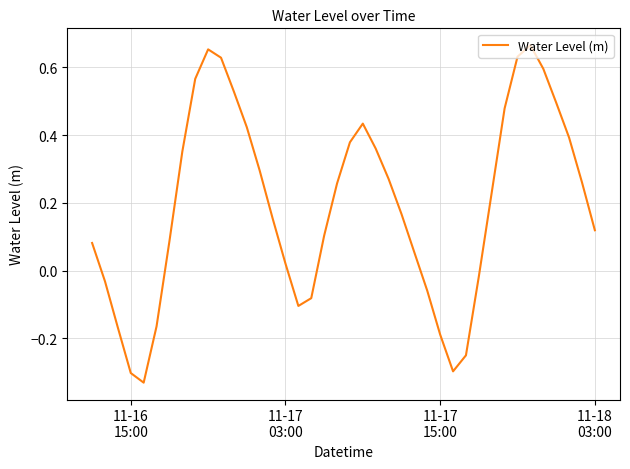

How many lines are shown in the chart?

1